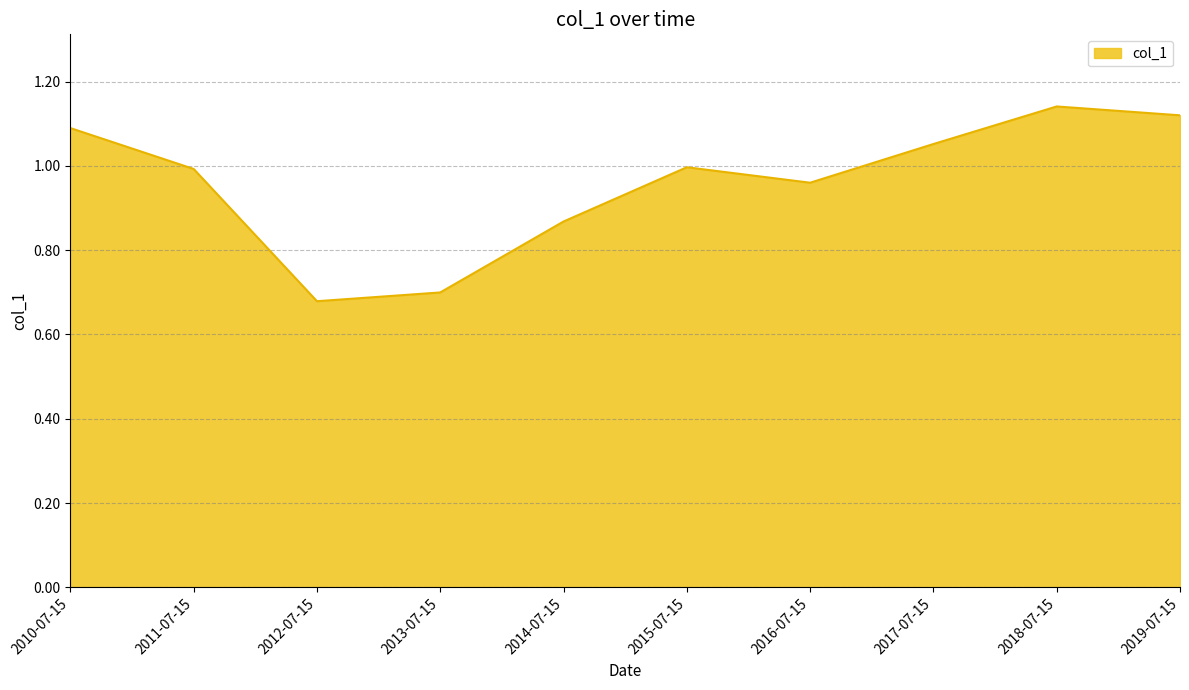

What position from the left is 2015-07-15?

6